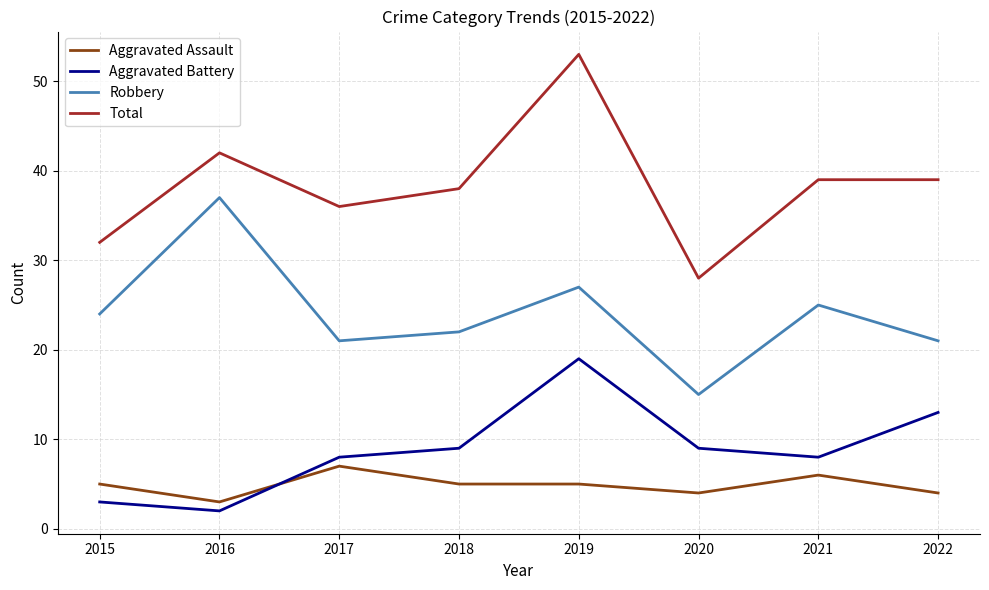

What is the difference between the highest and lowest values at 2020?

24